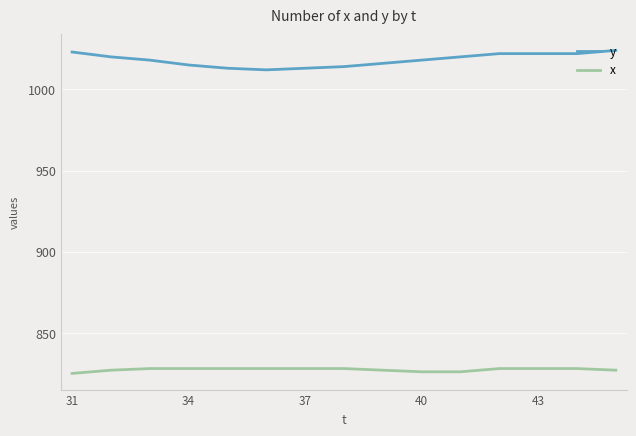

What is the sum of all x values?

12410